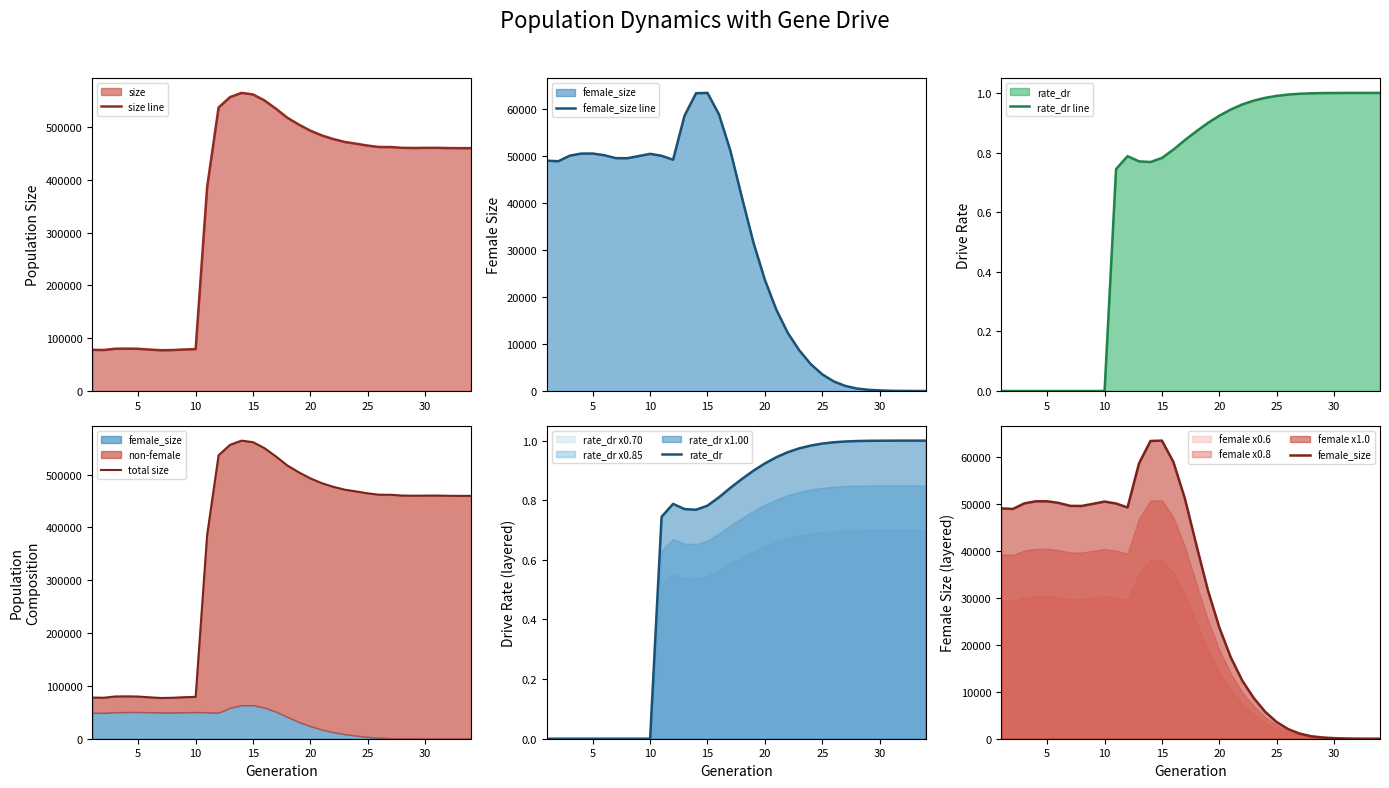

True or false: total size and female_size cross at least once.

False